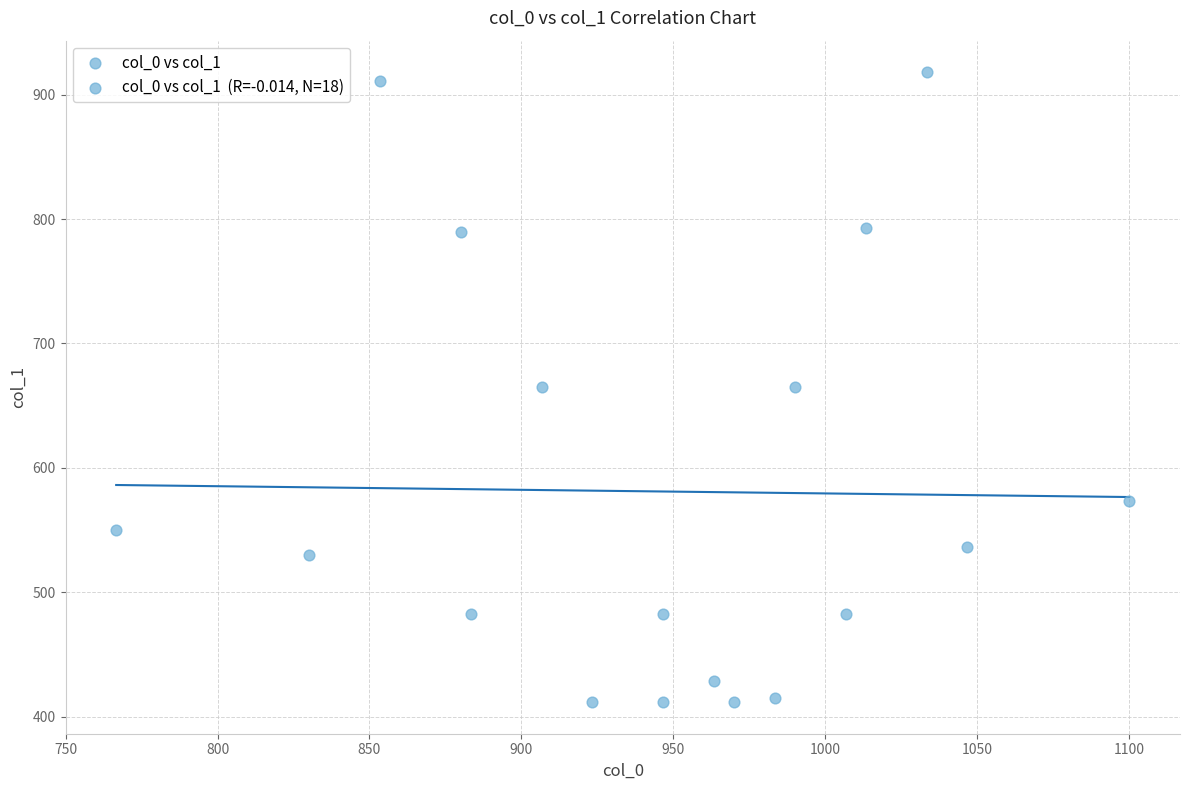

What is the range of X values (max minus min)?

333.3